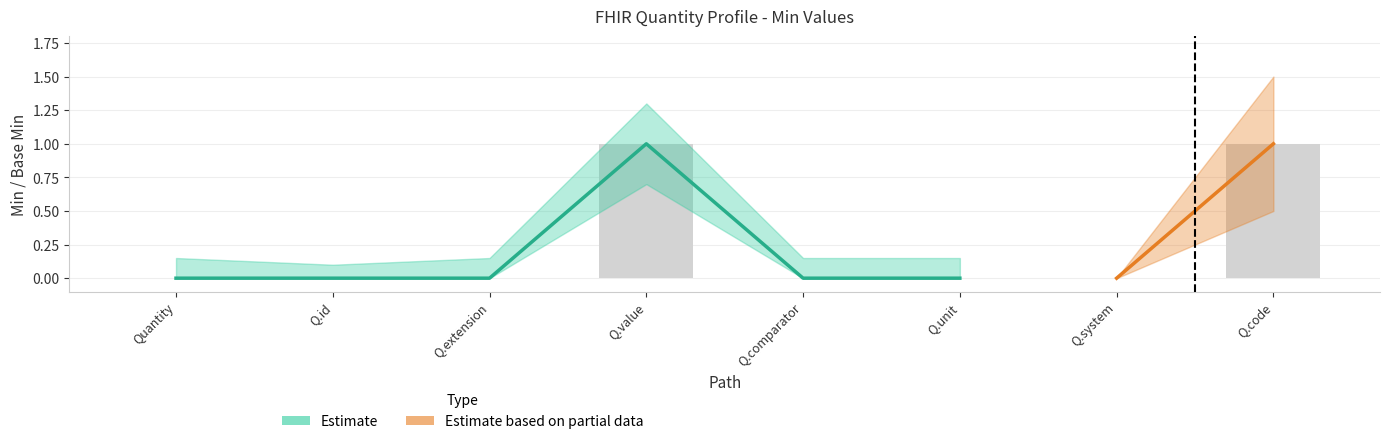

Reading left to right, extract all data points from this chart.

0	0	0	1	0	0	0	1